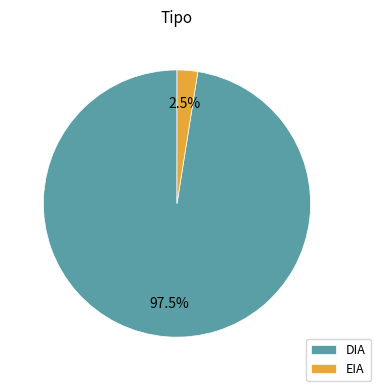

Rank the categories by value from lowest to highest.

EIA, DIA